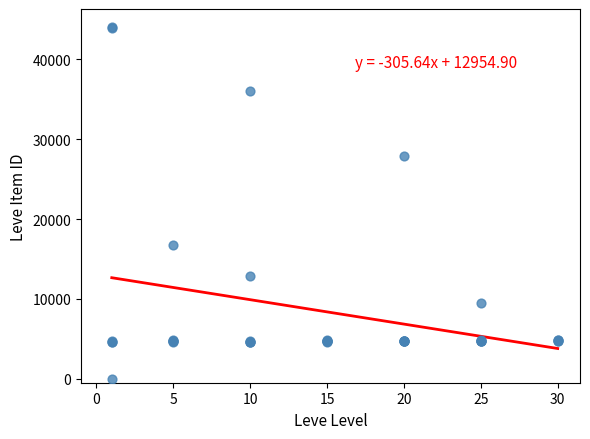

What Y value in the scatter plot is closest to 22050?

16734